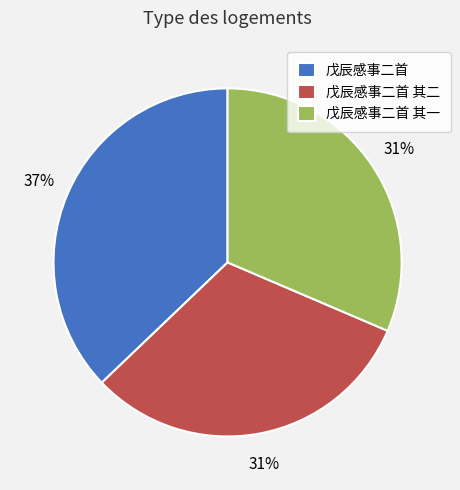

True or false: 戊辰感事二首 其一 accounts for 38% of the total.

False